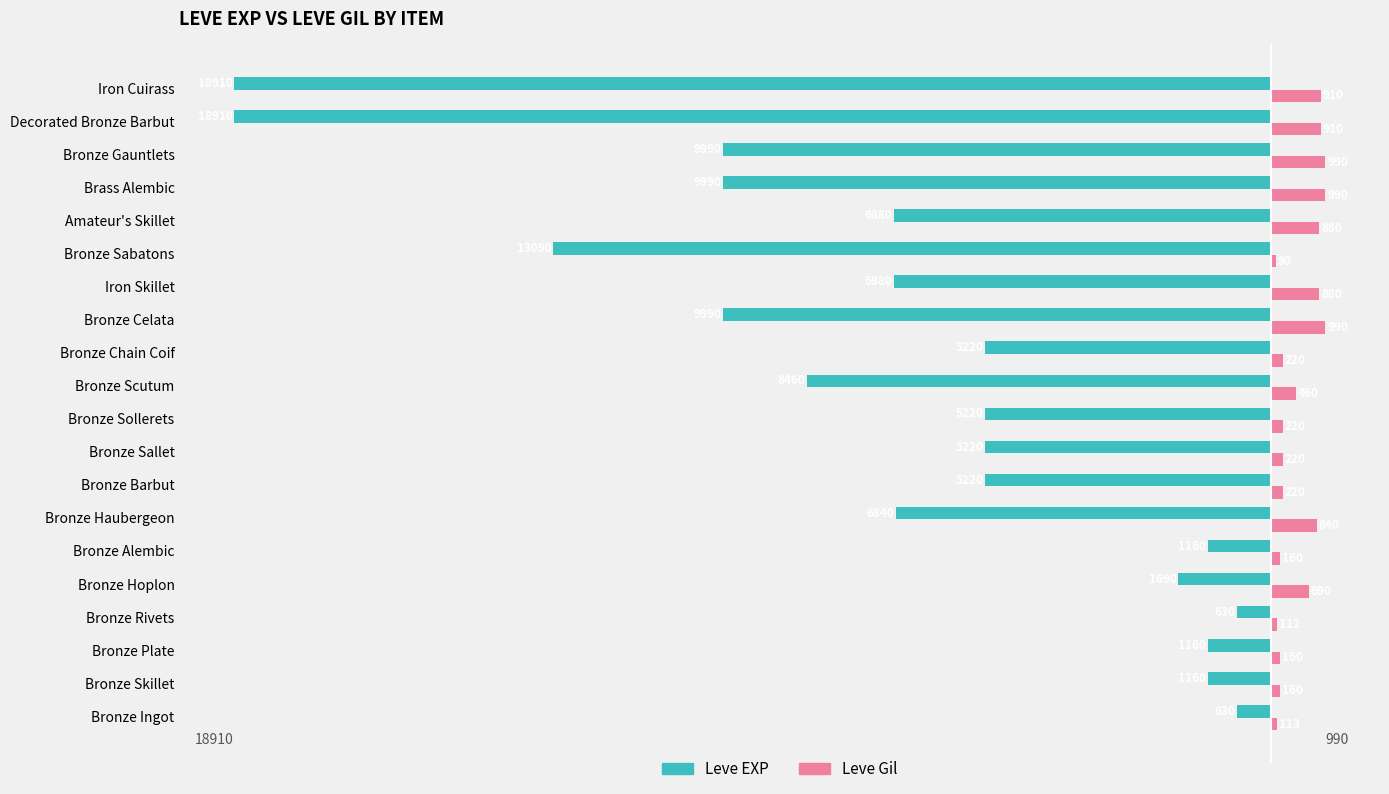

The value of Leve Gil at Bronze Alembic is 160. True or false?

True